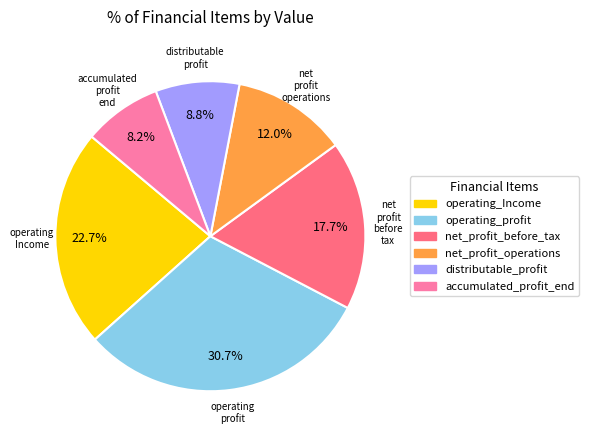

Between accumulated_profit_end and net_profit_operations, which is larger?

net_profit_operations